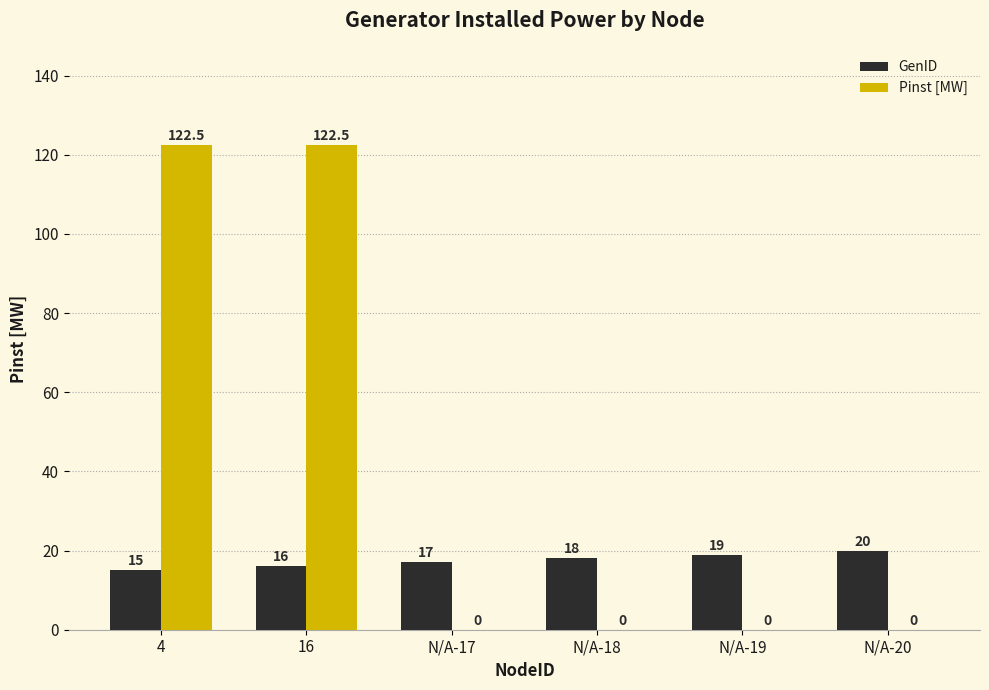

At which category is the sum across all series the highest?

16